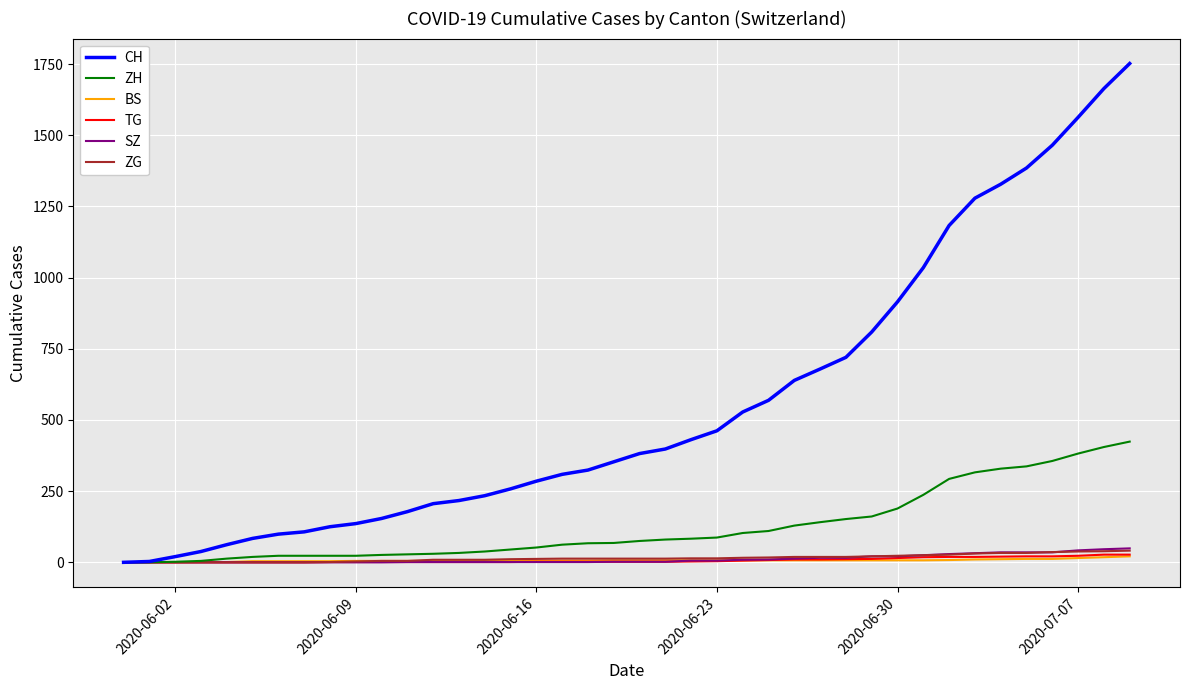

What is the maximum value shown in the chart?

1752